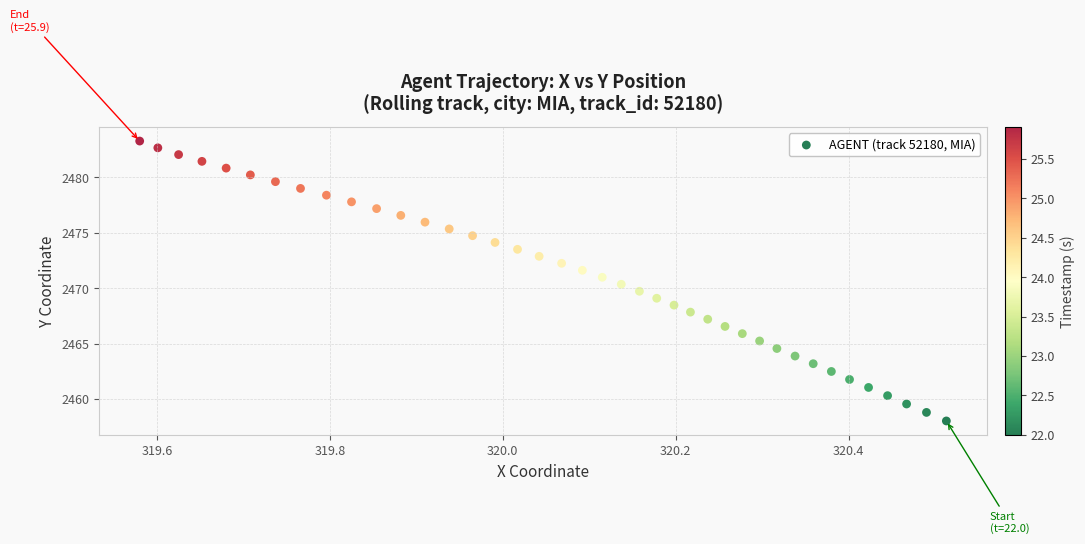

What is the range of X values (max minus min)?

0.9